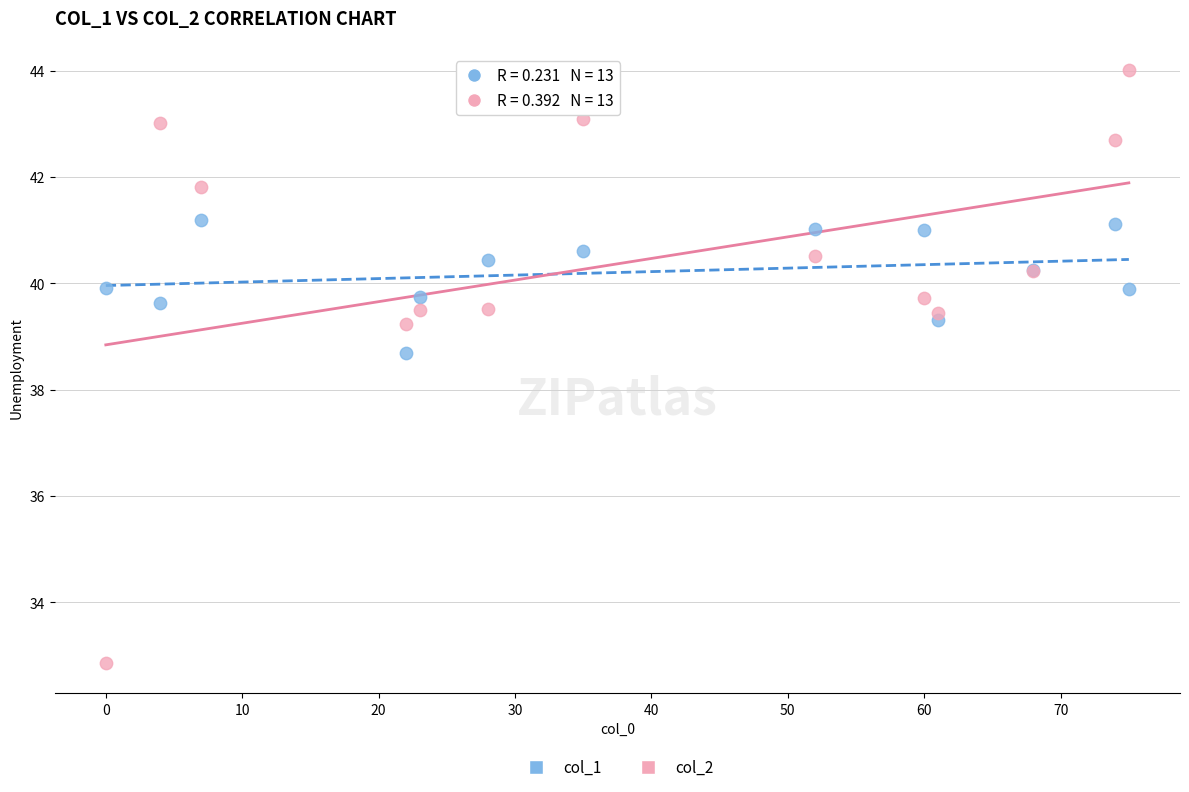

Which series reaches the minimum Y coordinate?

col_2